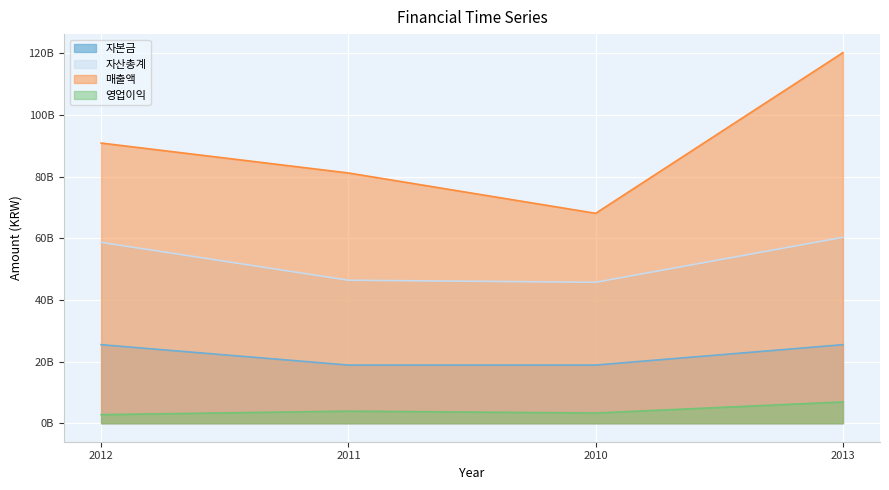

What are all the series names shown in the legend?

자본금, 자산총계, 매출액, 영업이익